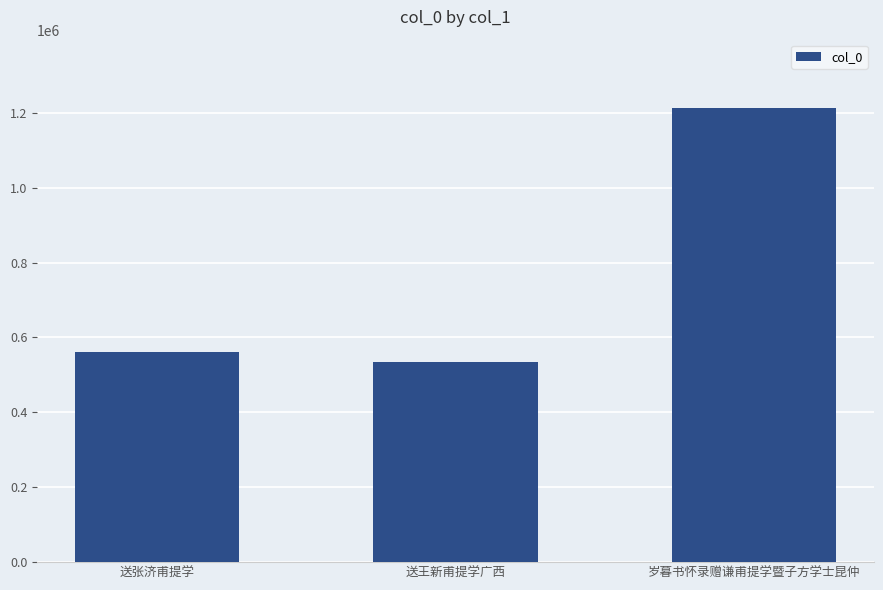

What is the approximate value at 岁暮书怀录赠谦甫提学暨子方学士昆仲?

1213185